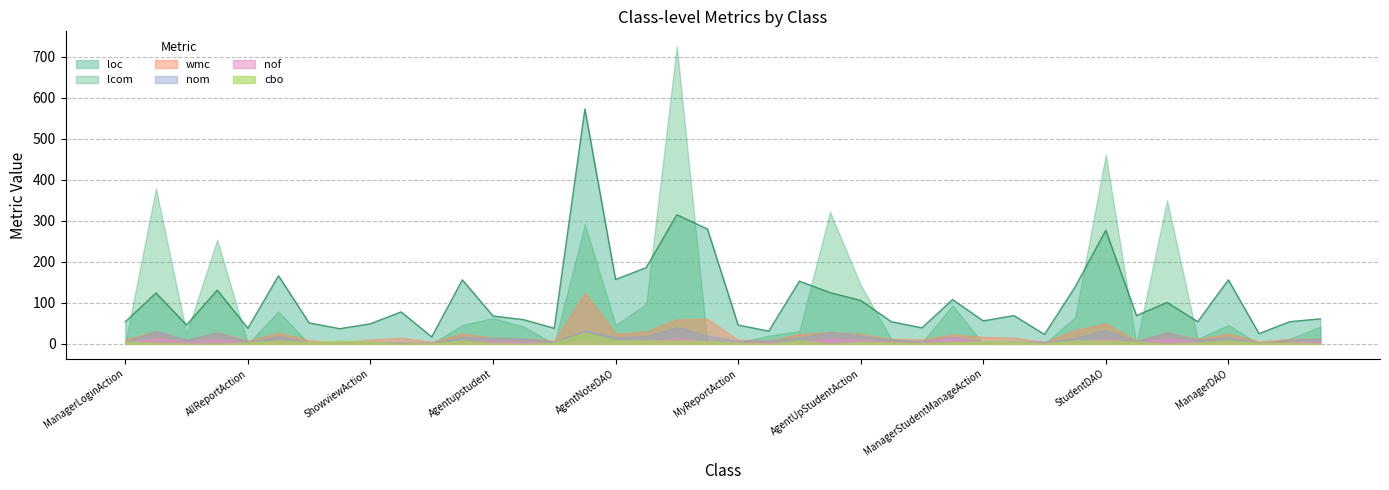

The value of wmc at AgentupstudentDAO is 27. True or false?

True